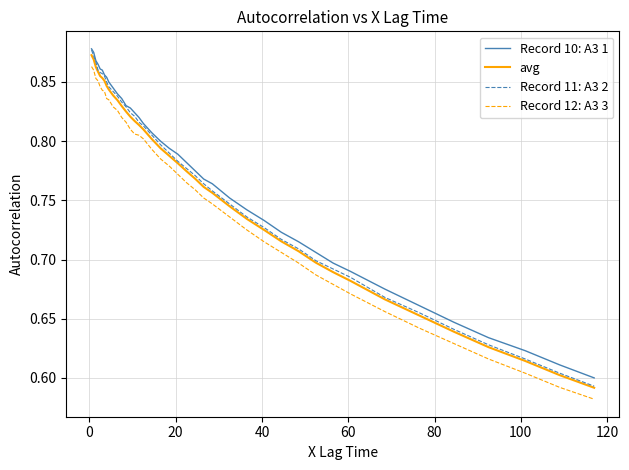

True or false: Record 12: A3 3 and avg cross at least once.

False